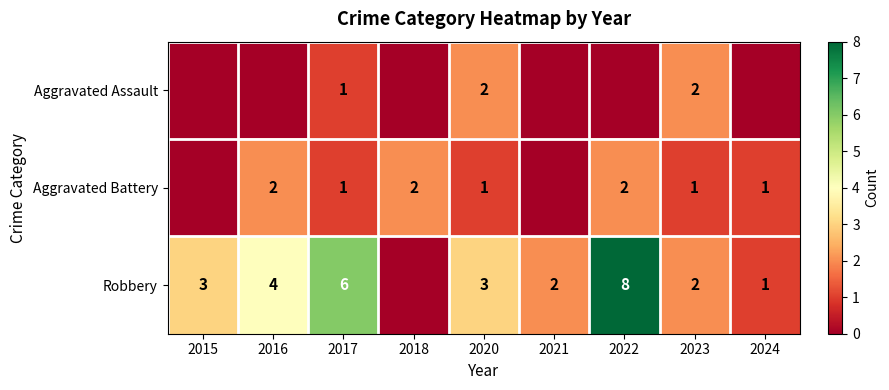

What is the sum of the Robbery values at 2015 and 2020?

6